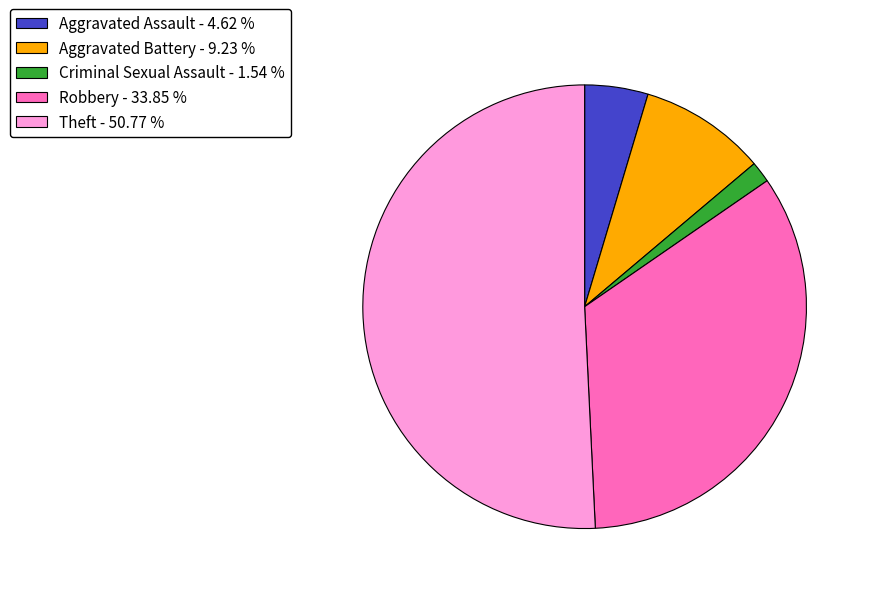

Approximately how many times larger is the value at Robbery - 33.85 % compared to Aggravated Battery - 9.23 %?

3.7